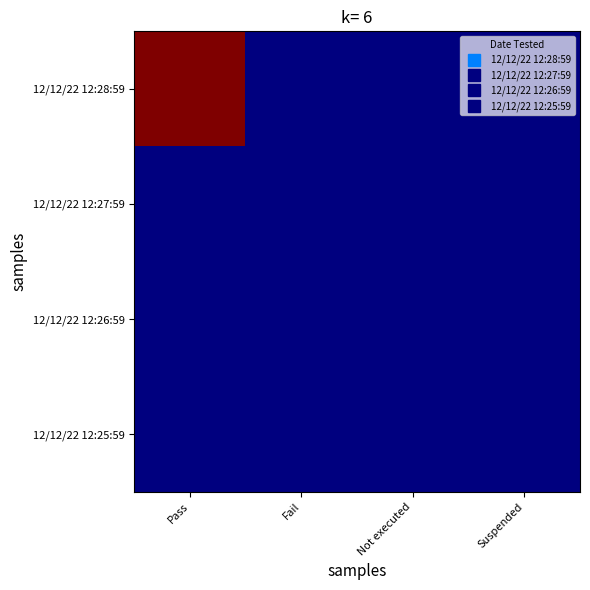

Reading right to left, what are all the values shown in this chart?

12/12/22 12:28:59: Suspended=0	Not executed=0	Fail=0	Pass=4
12/12/22 12:27:59: Suspended=0	Not executed=0	Fail=0	Pass=0
12/12/22 12:26:59: Suspended=0	Not executed=0	Fail=0	Pass=0
12/12/22 12:25:59: Suspended=0	Not executed=0	Fail=0	Pass=0